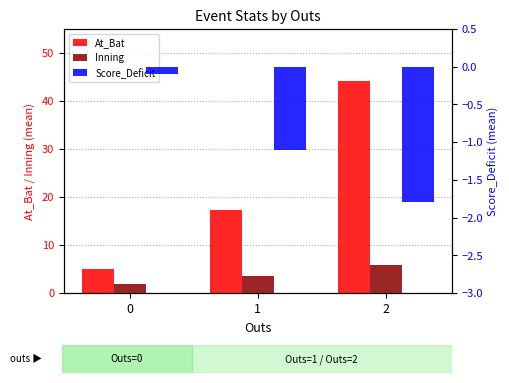

How many bars are there in total?

9